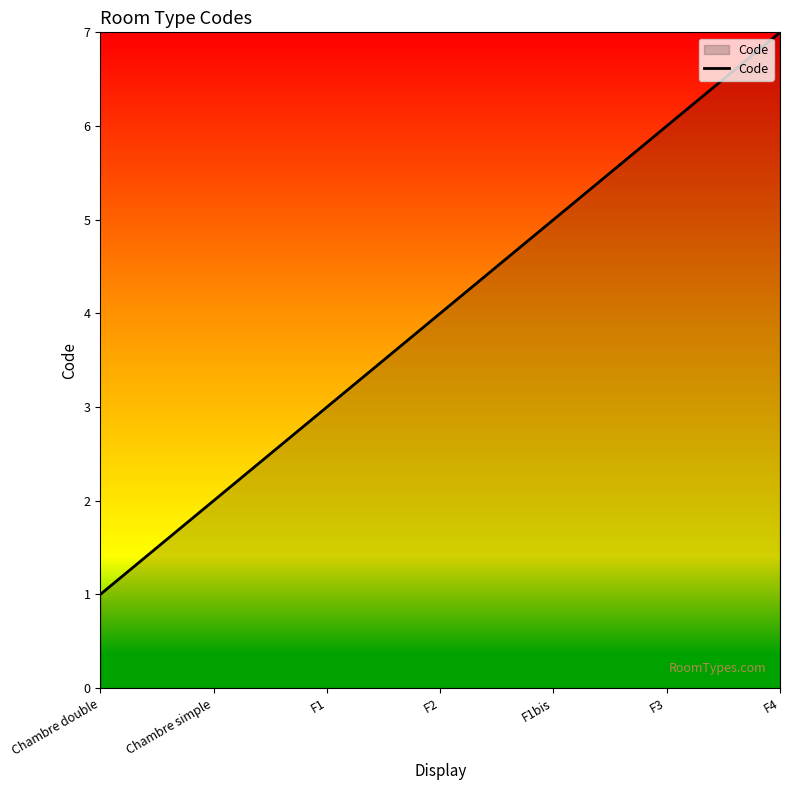

What is the difference between the values at F2 and Chambre simple?

2